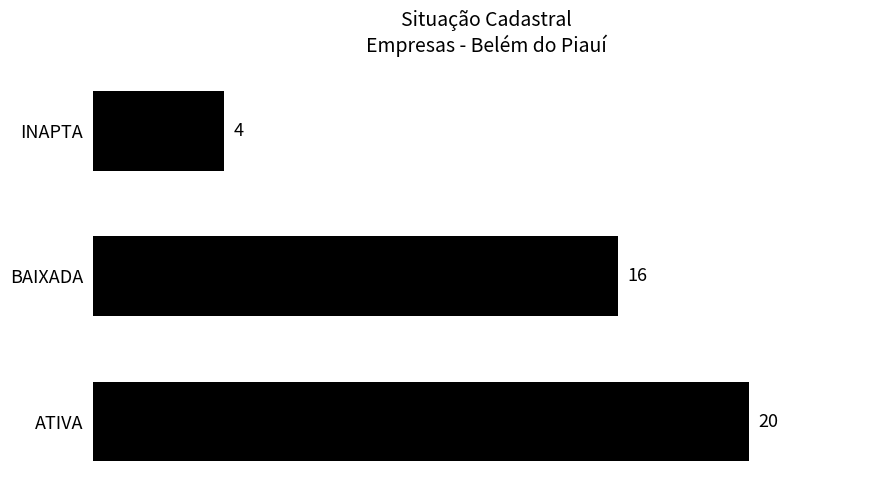

True or false: the data shows 20 at ATIVA.

True